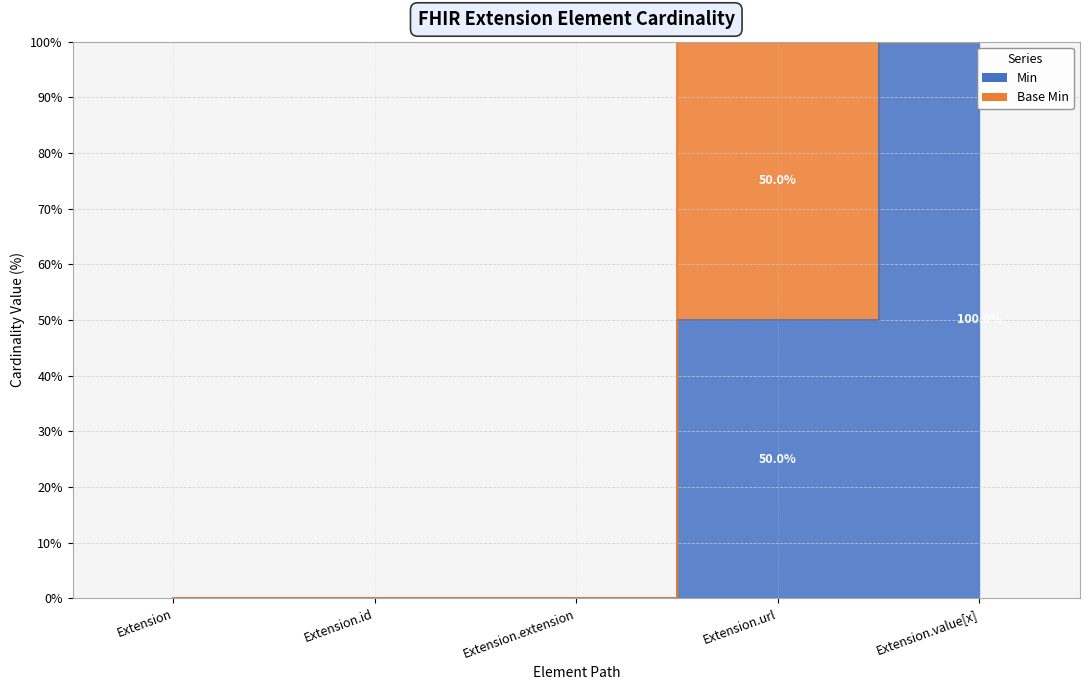

Rank the categories by value from lowest to highest.

Extension, Extension.id, Extension.extension, Extension.url, Extension.value[x]